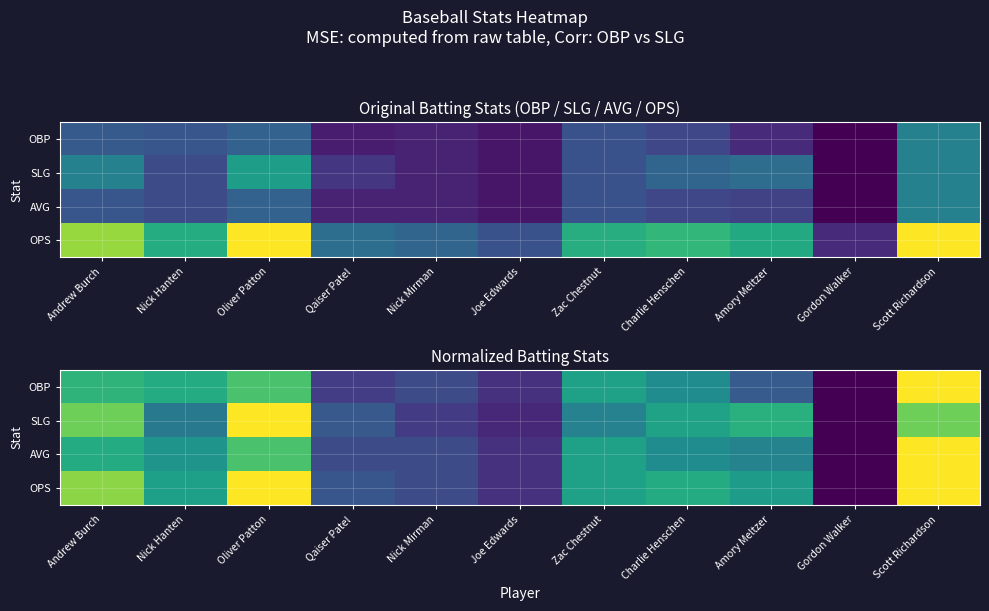

What is the difference between the second highest and minimum values in the AVG series?

0.7